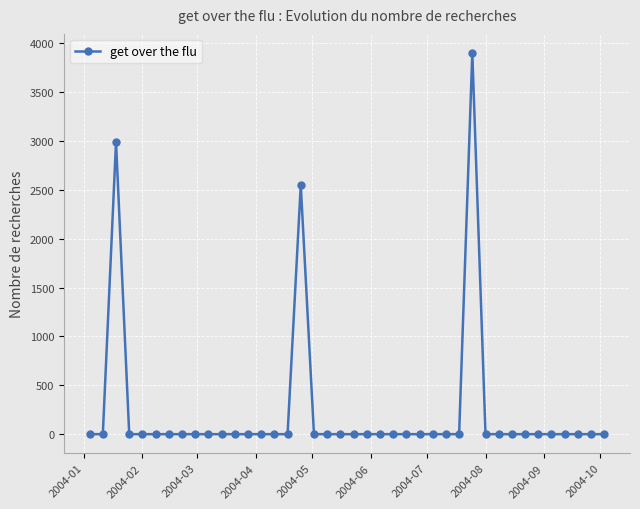

What is the greatest value displayed?

3901.0